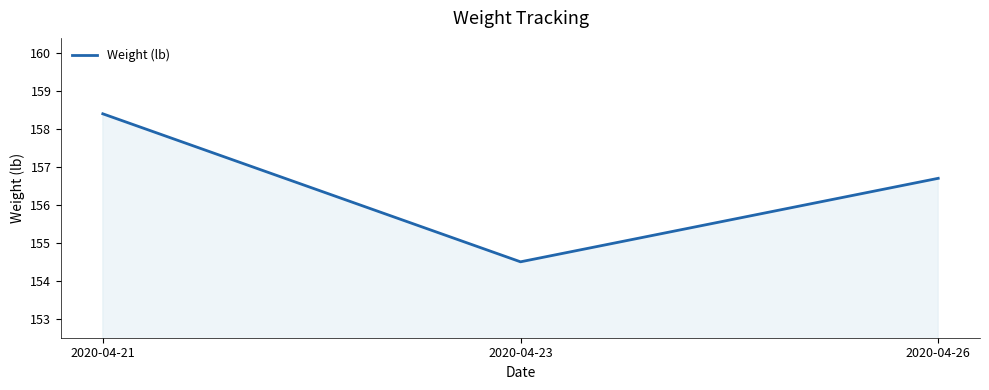

The value at 2020-04-21 is 158.4. True or false?

True